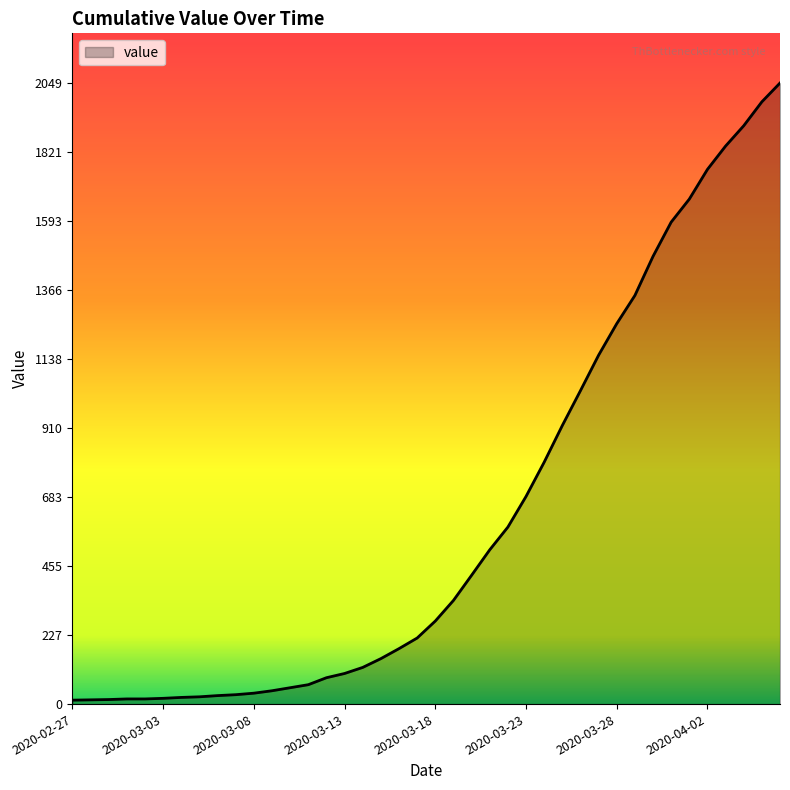

What is the maximum value shown in the chart?

2049